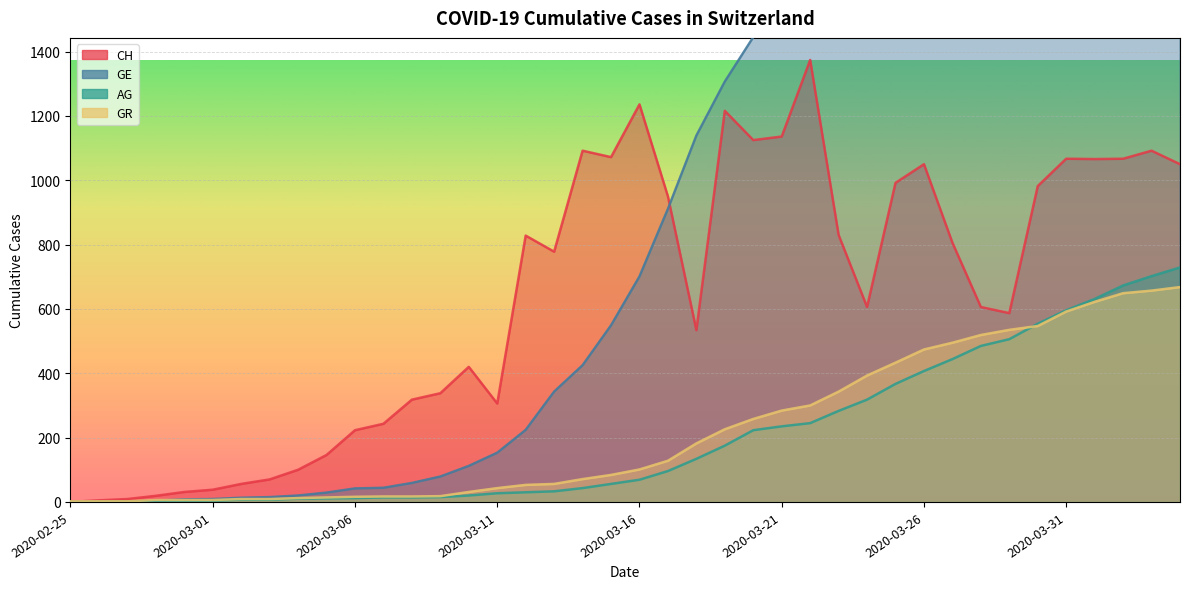

At which label is GR closest to 335?

2020-03-23